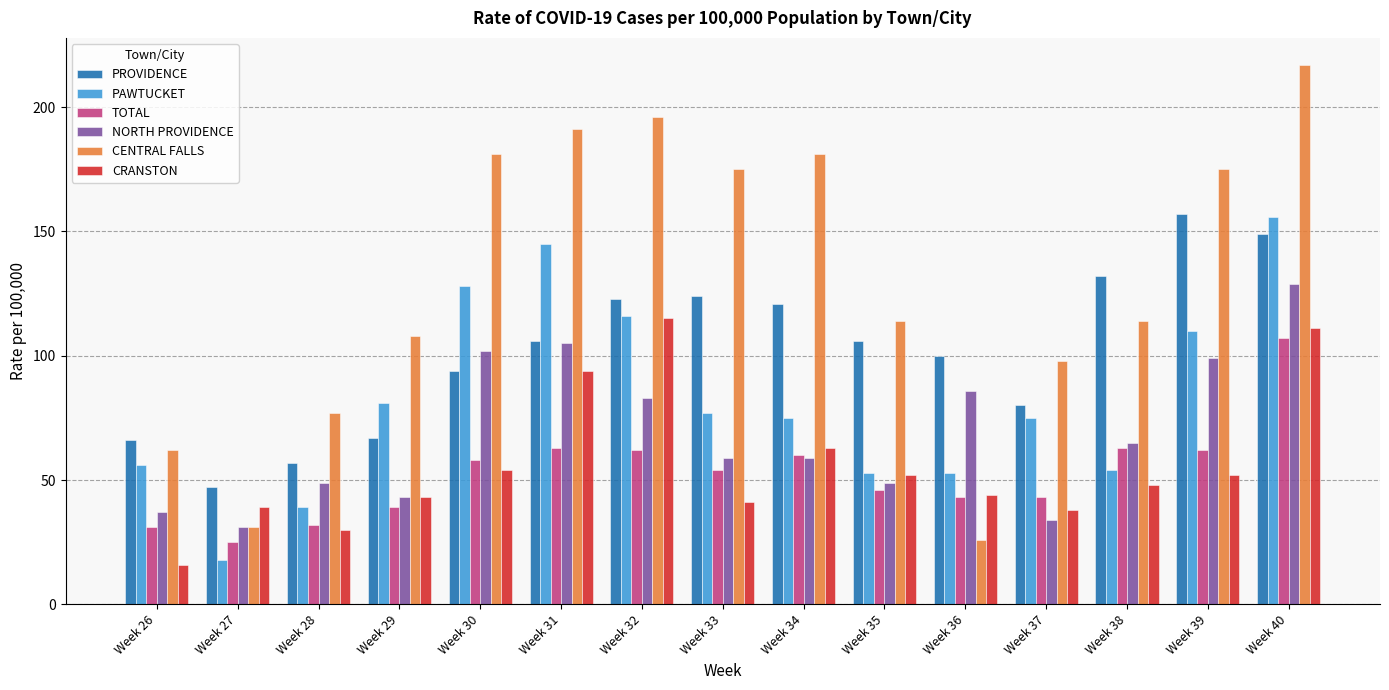

Which series changed the most between Week 30 and Week 31?

CRANSTON